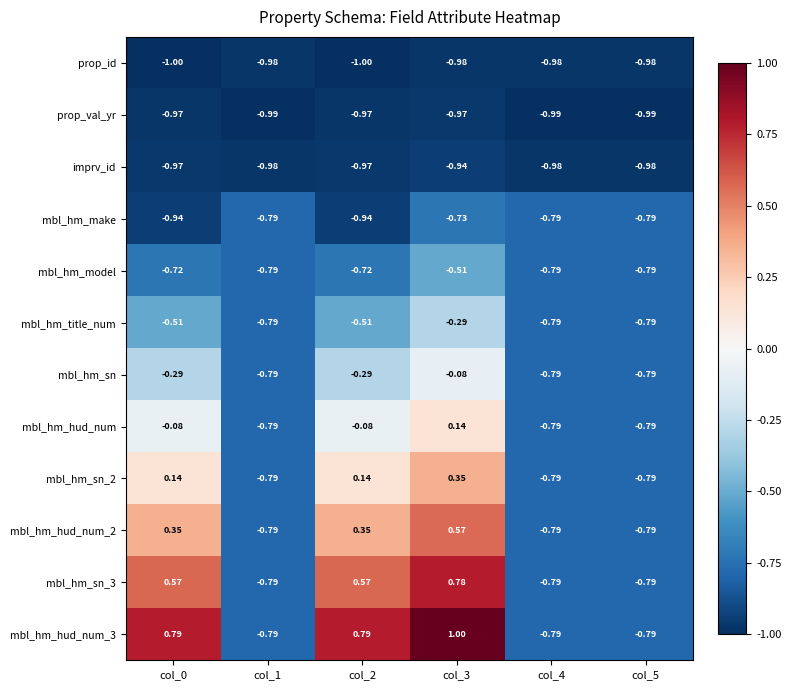

Is the value of mbl_hm_sn_3 at col_2 greater than the value of mbl_hm_model at col_1?

Yes